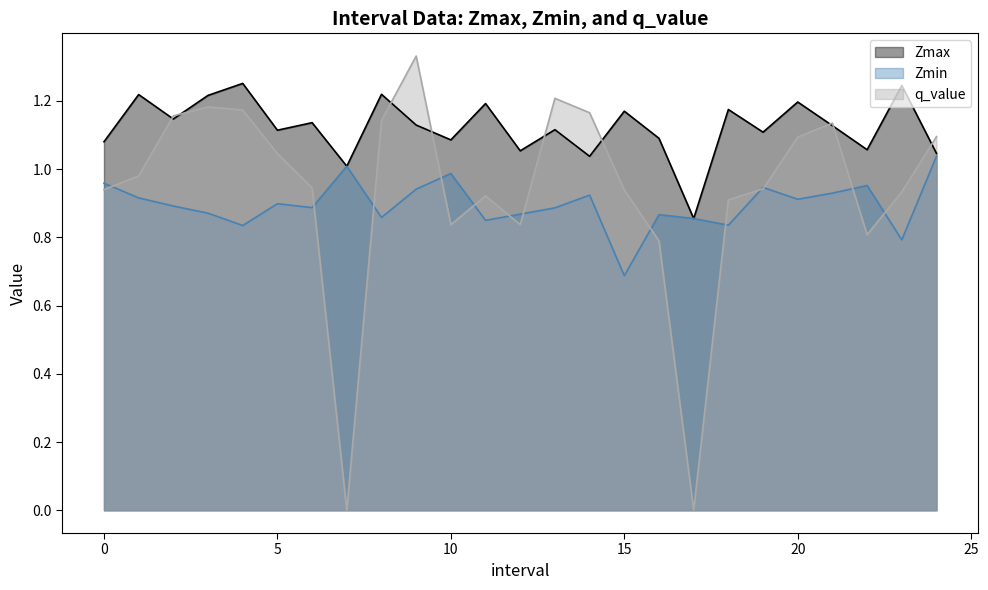

Which label corresponds to the largest value in the chart?

9.0